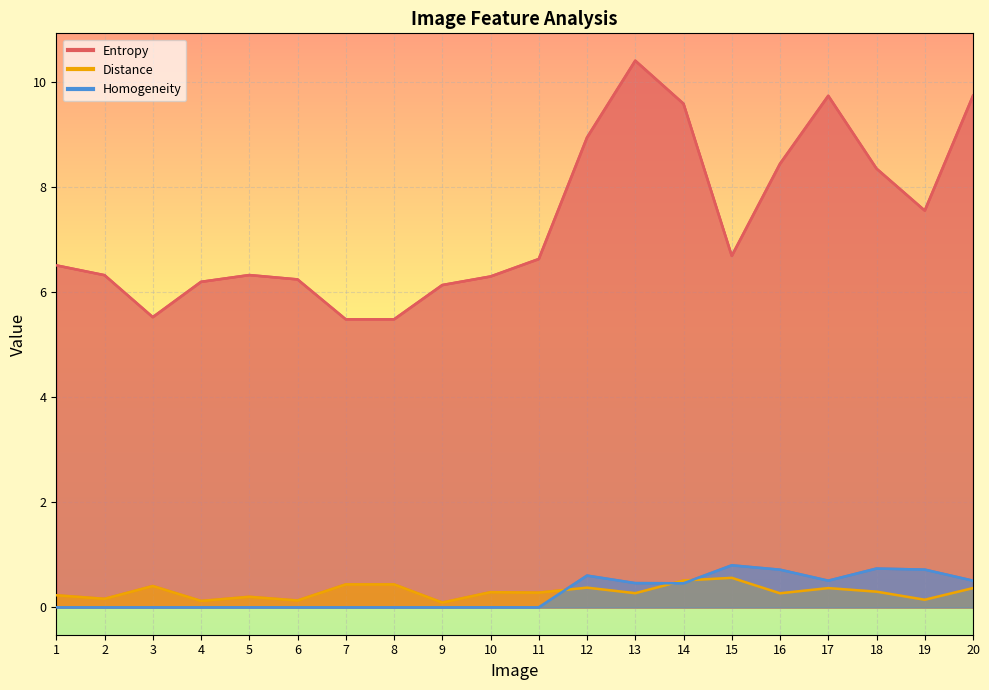

Is it true that Homogeneity equals 0.2 at 12?

False